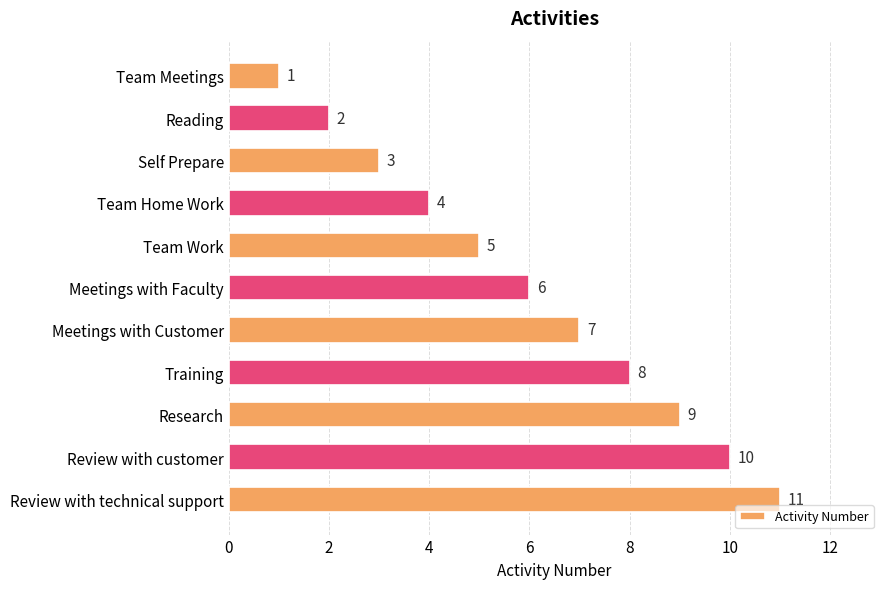

How many data points does each series have?

11